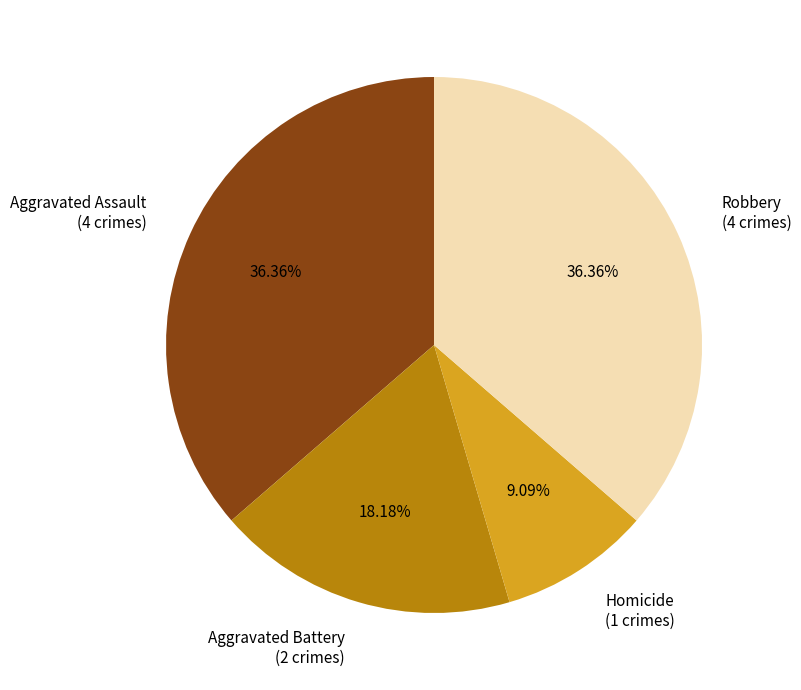

Which has a higher value, Robbery or Aggravated Battery?

Robbery